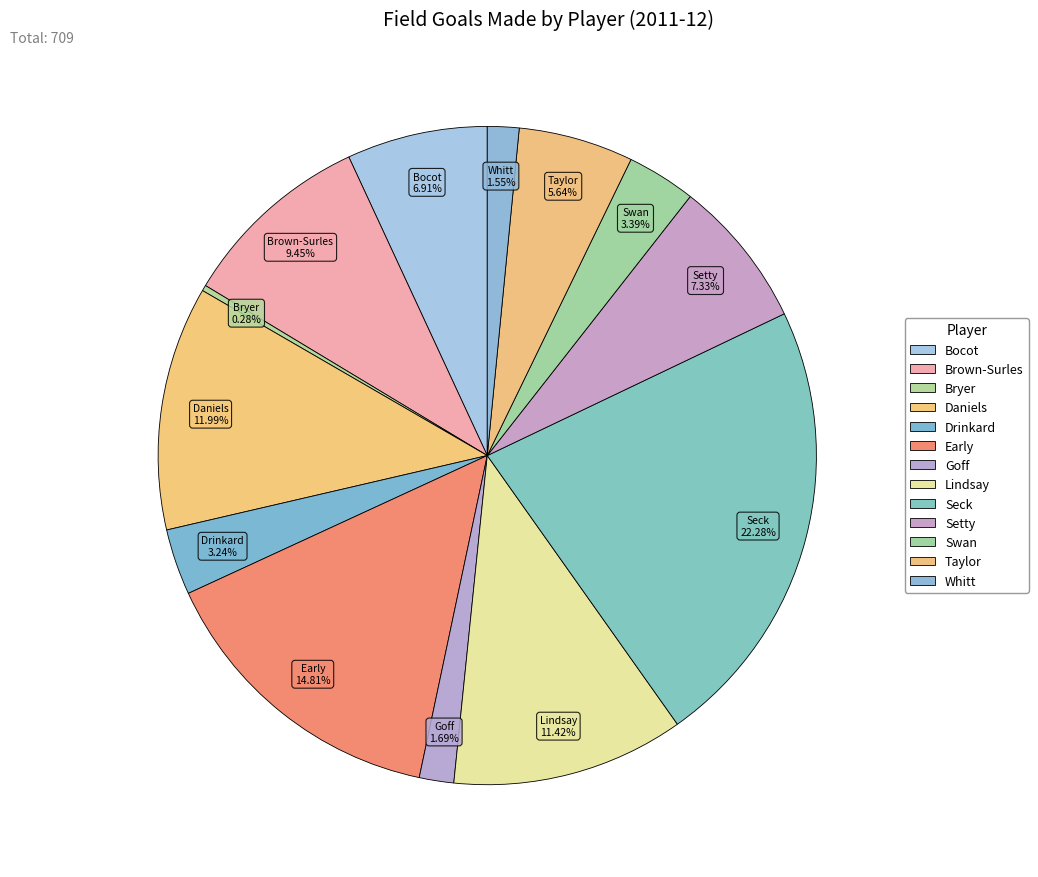

How many slices are in this pie chart?

13